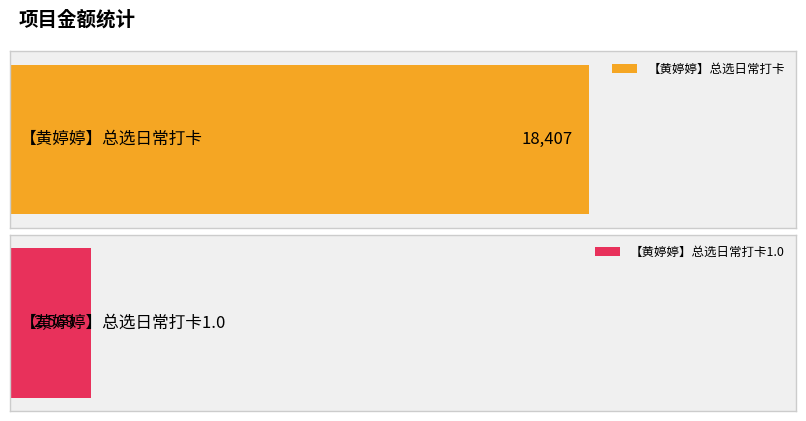

Rank the categories by value from highest to lowest.

【黄婷婷】总选日常打卡, 【黄婷婷】总选日常打卡1.0